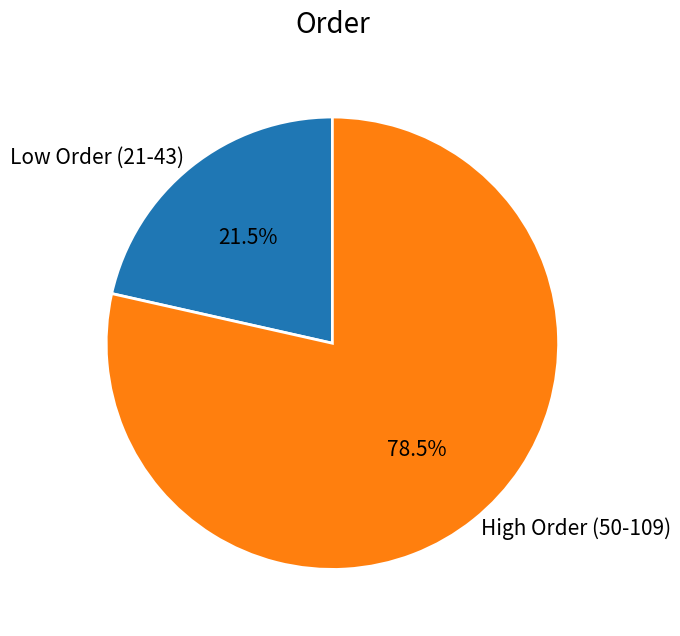

Which has a higher value, Low Order (21-43) or High Order (50-109)?

High Order (50-109)